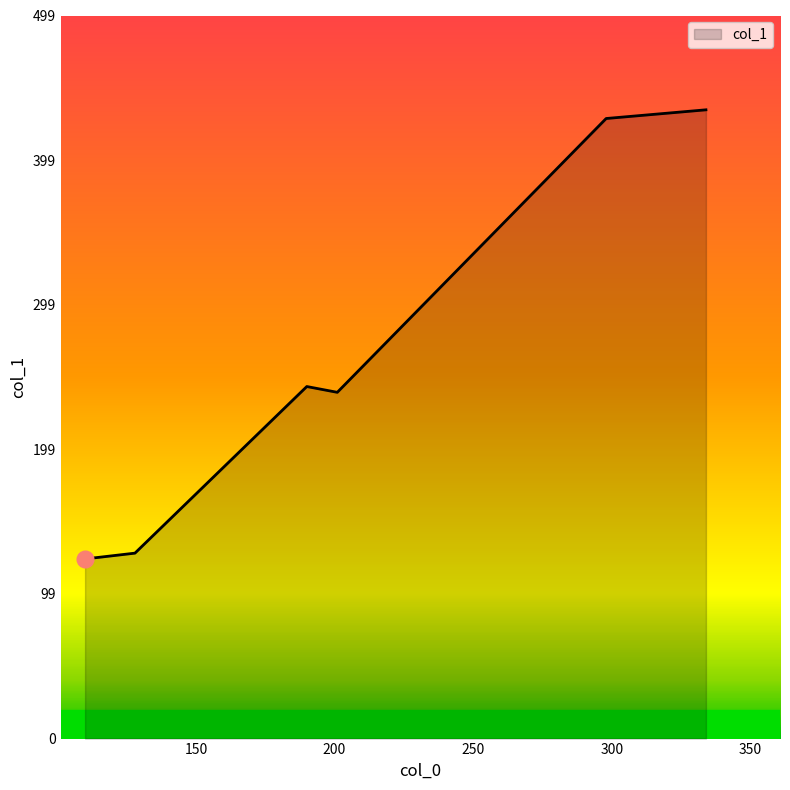

What is the minimum value shown in the chart?

124